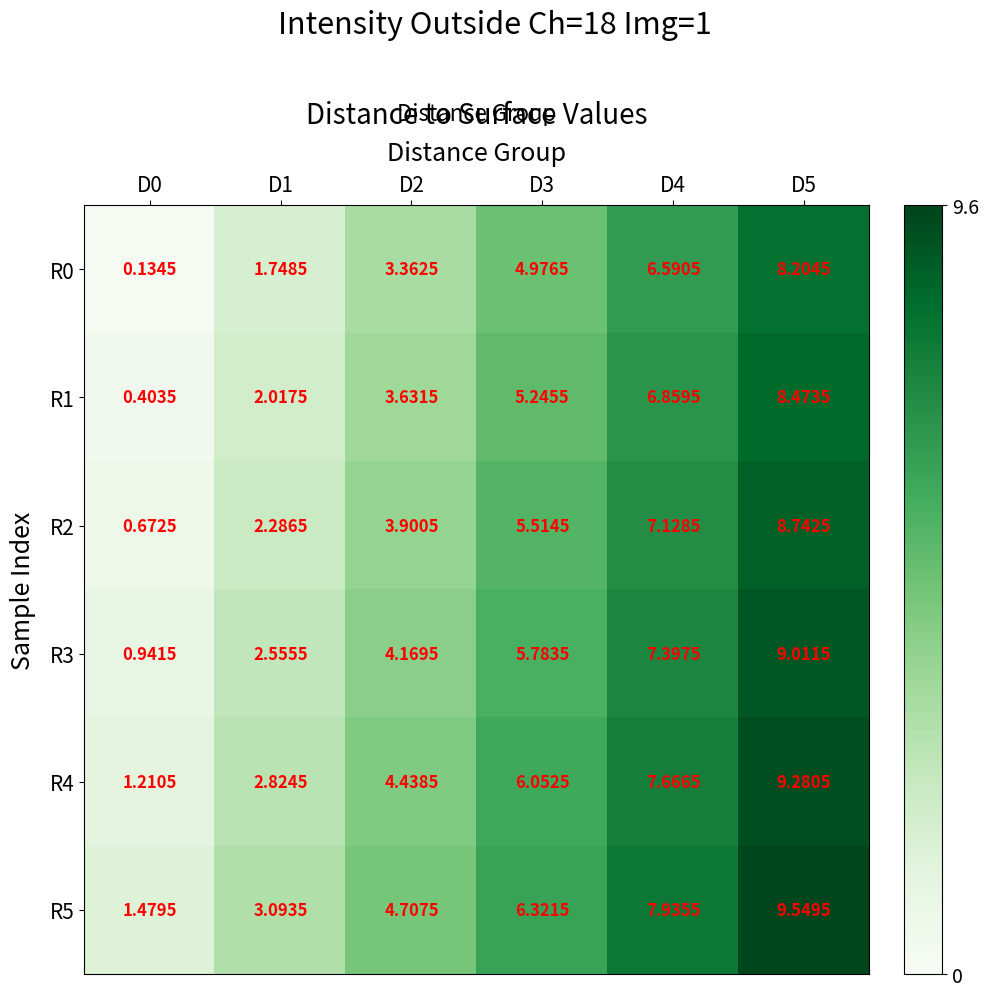

How many data points in R2 are less than 5?

3